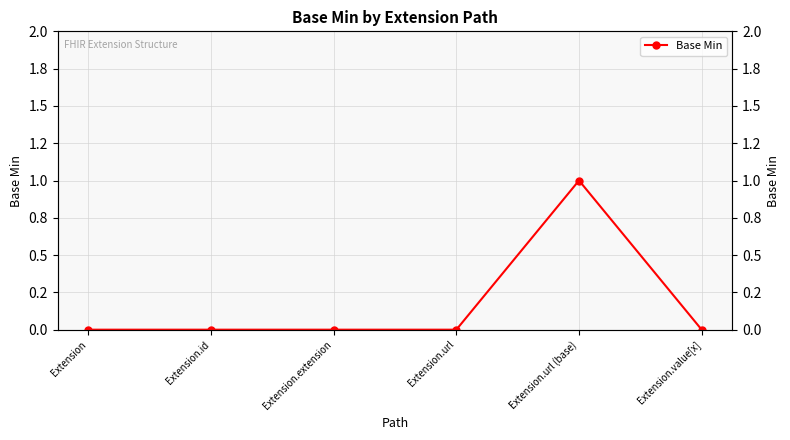

Is it true that the value at Extension.id is 0?

True